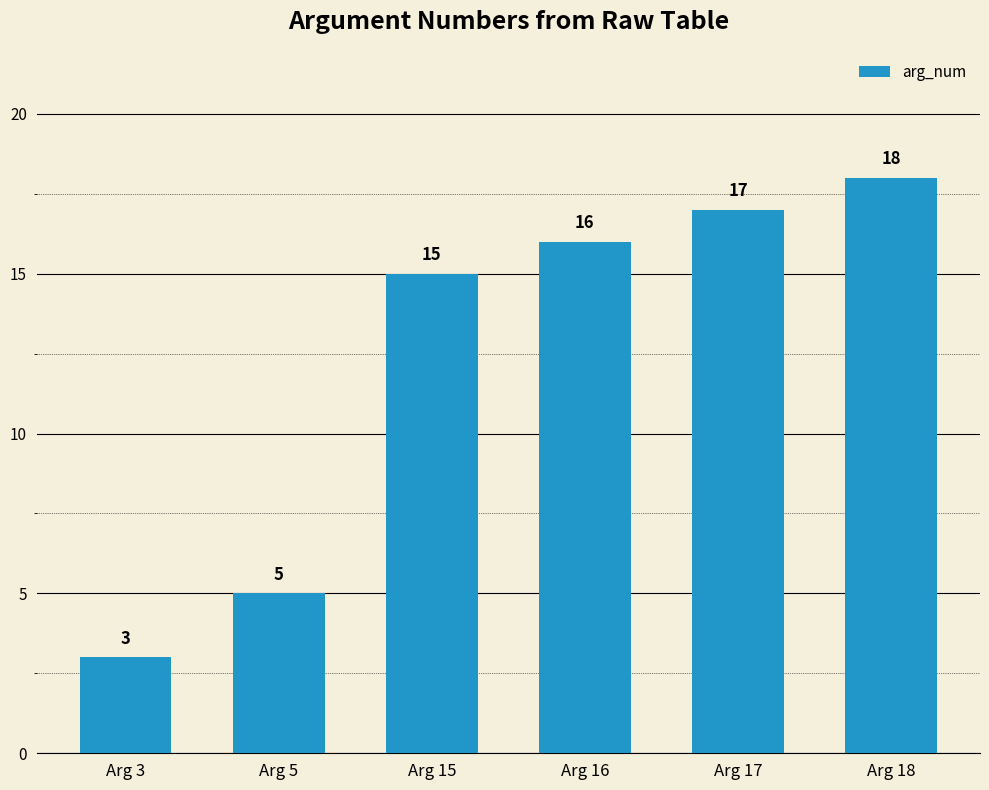

True or false: the data shows 17 at Arg 17.

True